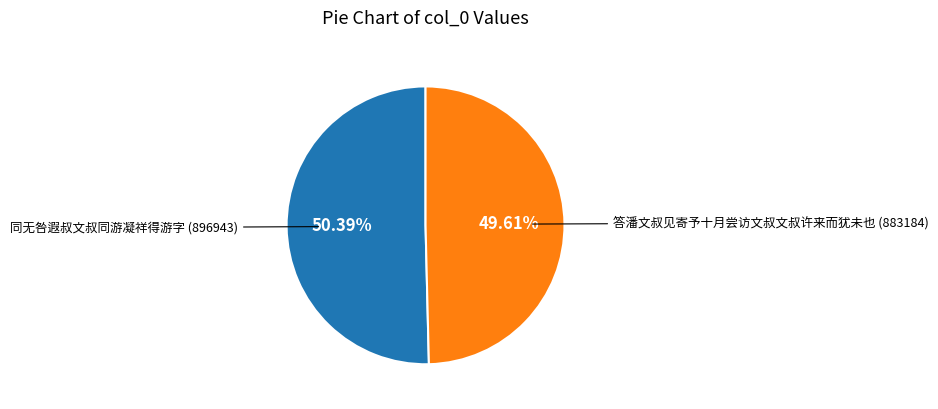

Does 答潘文叔见寄予十月尝访文叔文叔许来而犹未也 account for over 50% of the chart?

No